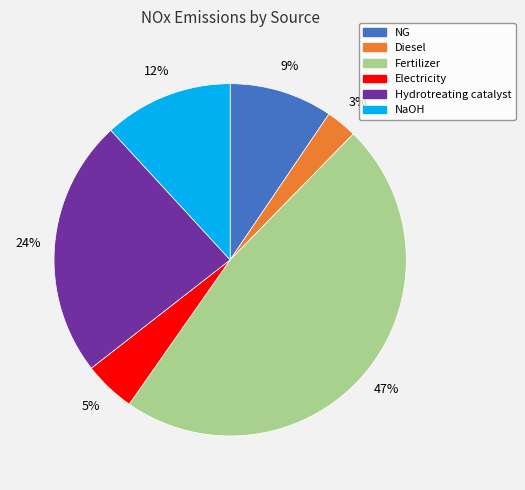

Rank the categories by value from lowest to highest.

Diesel, Electricity, NG, NaOH, Hydrotreating catalyst, Fertilizer